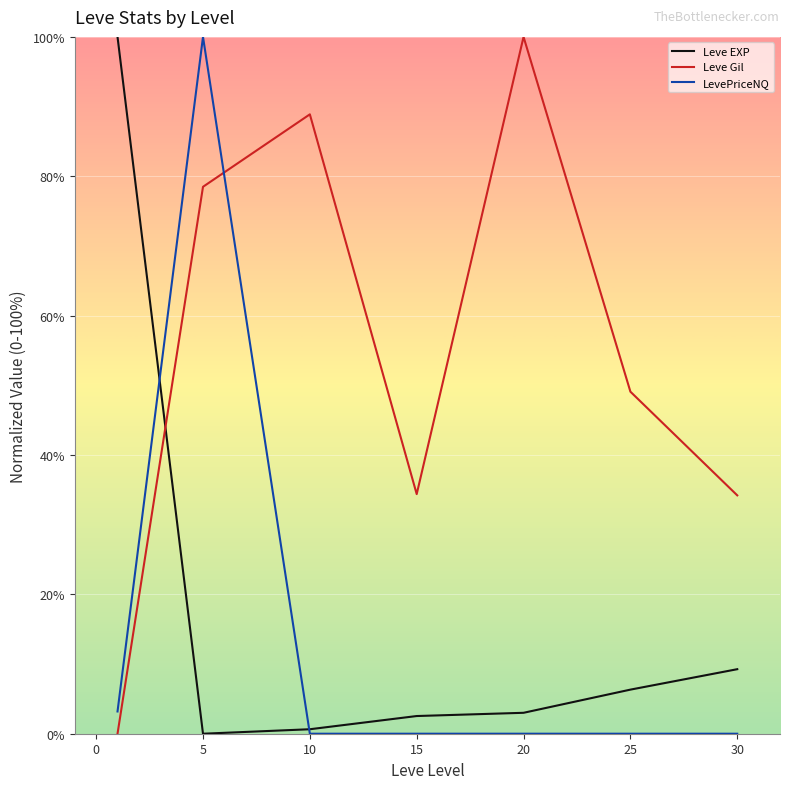

Which series has the largest total across all categories?

Leve Gil